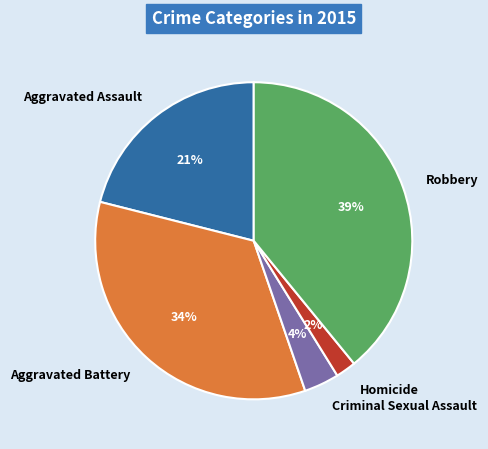

To the nearest percent, what portion does Aggravated Assault represent?

21%